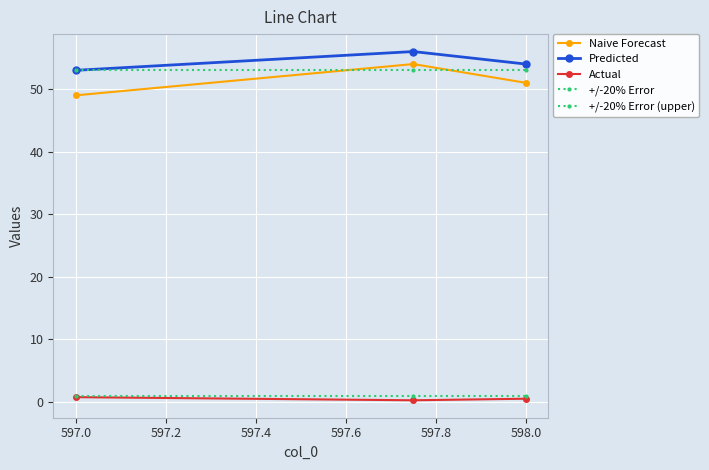

Is this an area chart (filled region under the line)?

No